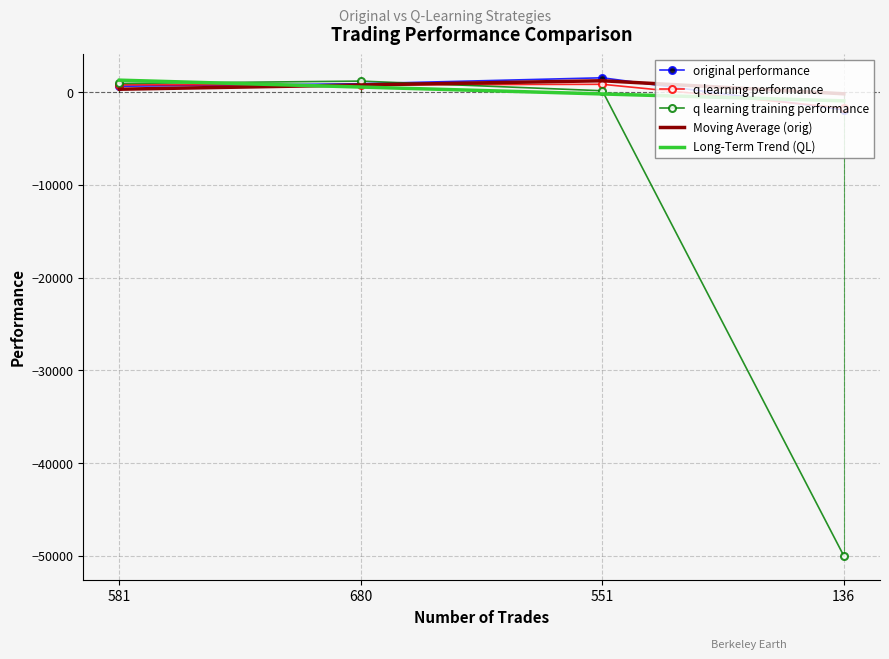

Between 581 and 136, which series saw the biggest shift?

q learning training performance